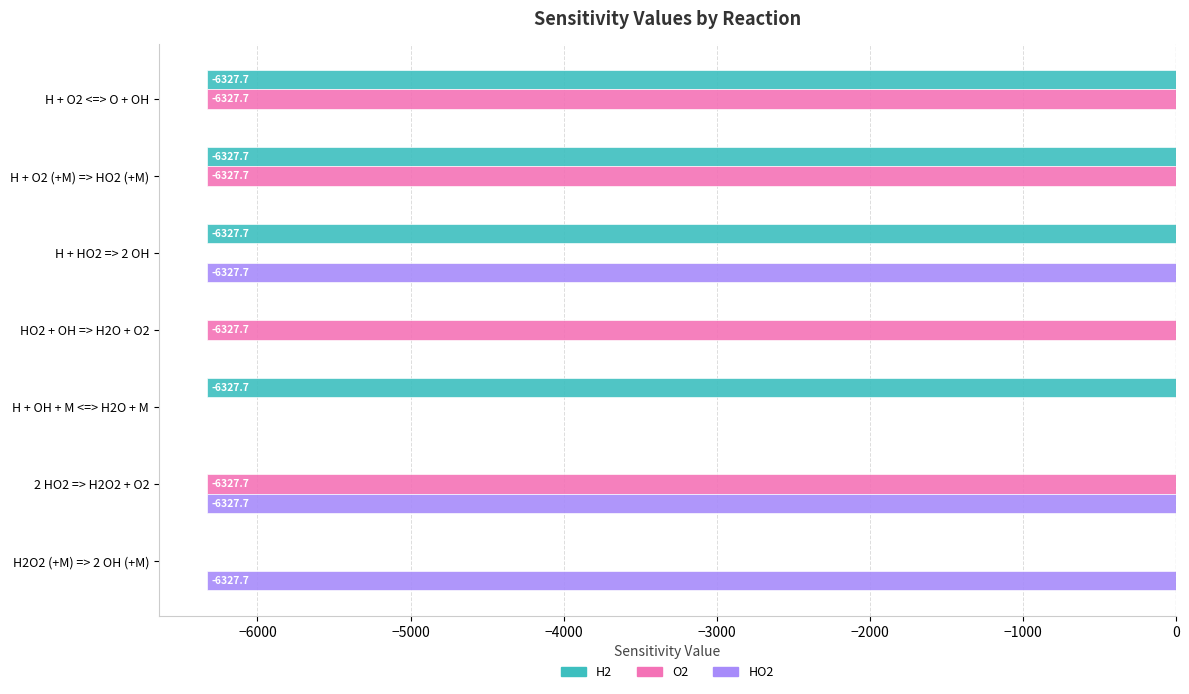

Between 2 HO2 => H2O2 + O2 and H2O2 (+M) => 2 OH (+M), which series saw the biggest shift?

O2